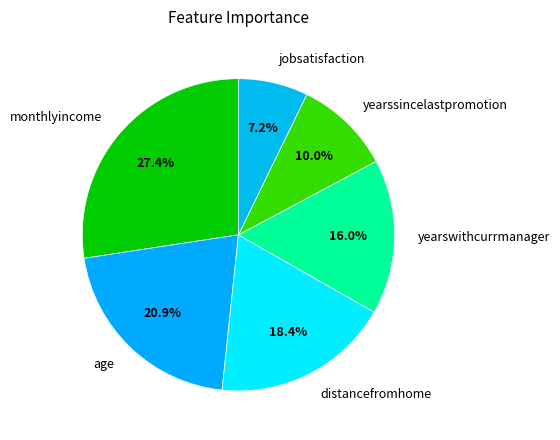

Which slice is the smallest?

jobsatisfaction